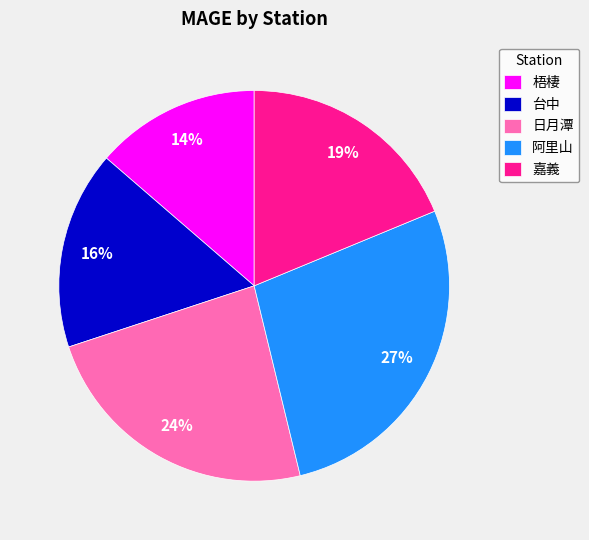

Combined, do 嘉義 and 日月潭 account for over 50%?

No